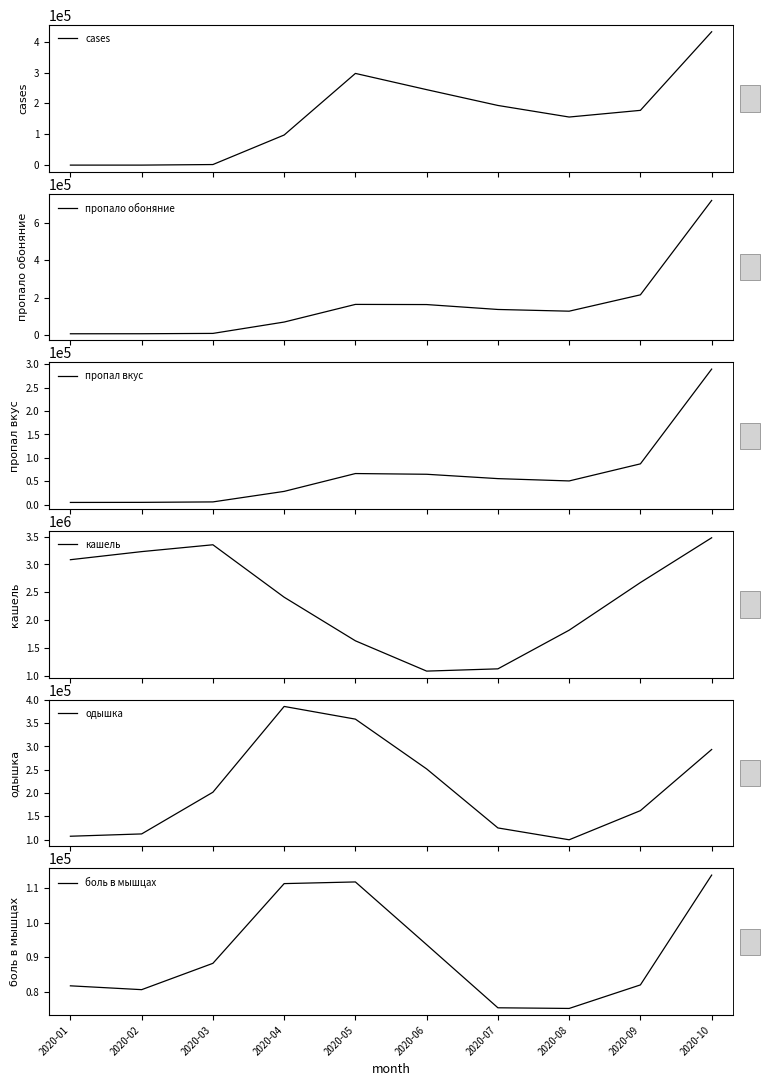

Which category has the lowest value across all series?

2020-01